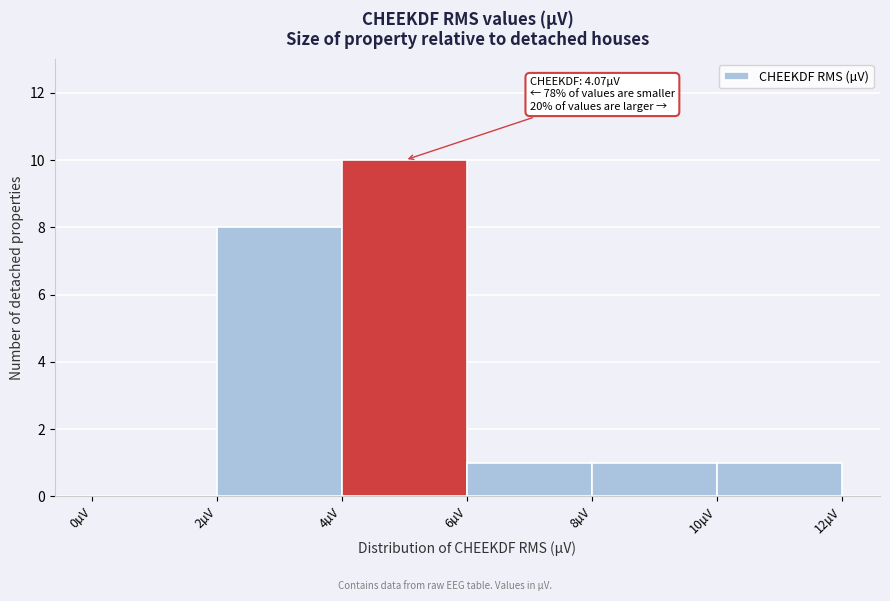

Over which range of the x-axis is the bar tallest?

4 to 6